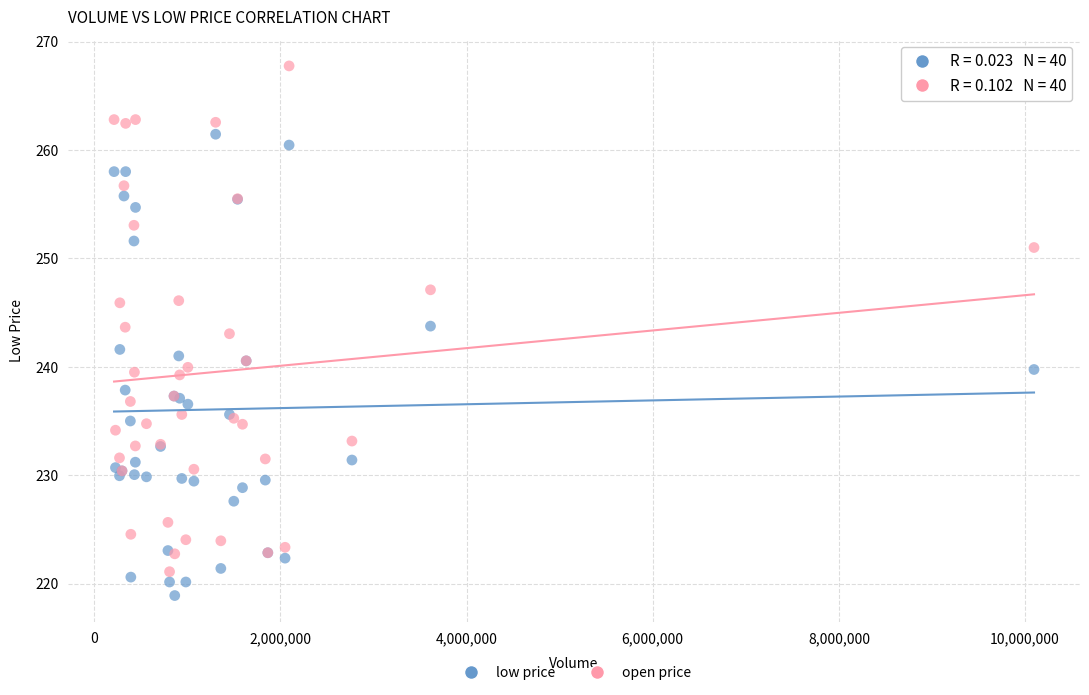

What is the X range (max minus min) for the scatter plot?

9884510.0